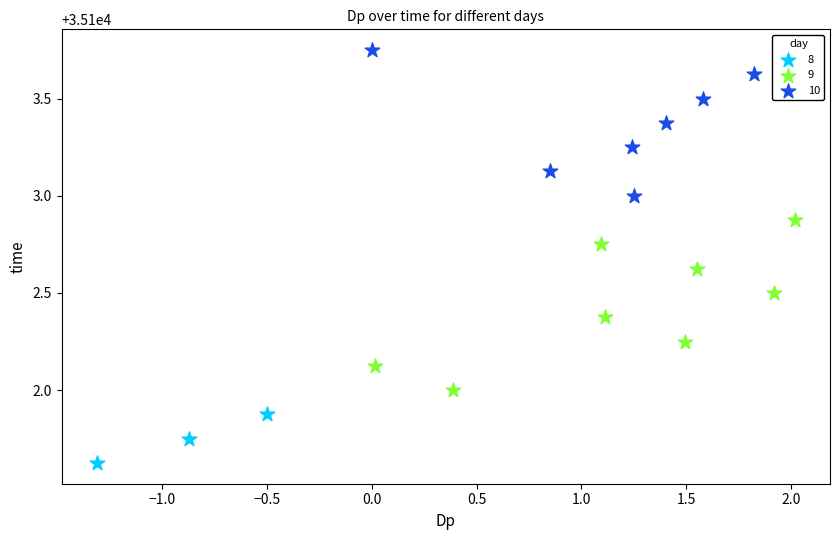

Which series contains the lowest Y value?

8